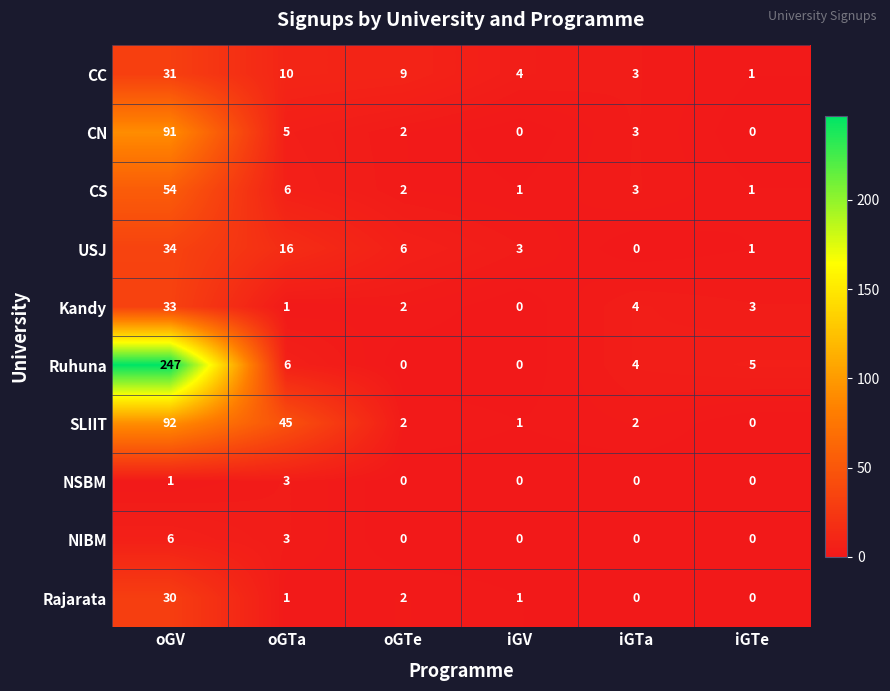

What is the difference between the highest and lowest values at iGTa?

4